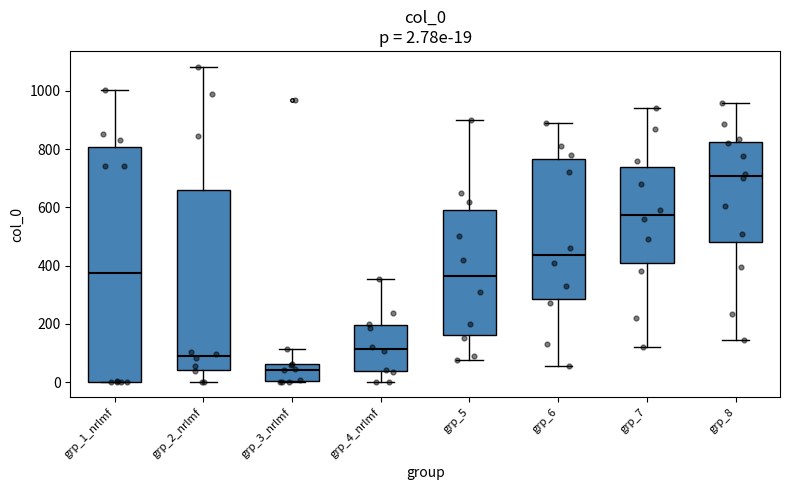

Which box has the lowest median line?

grp_3_nrlmf